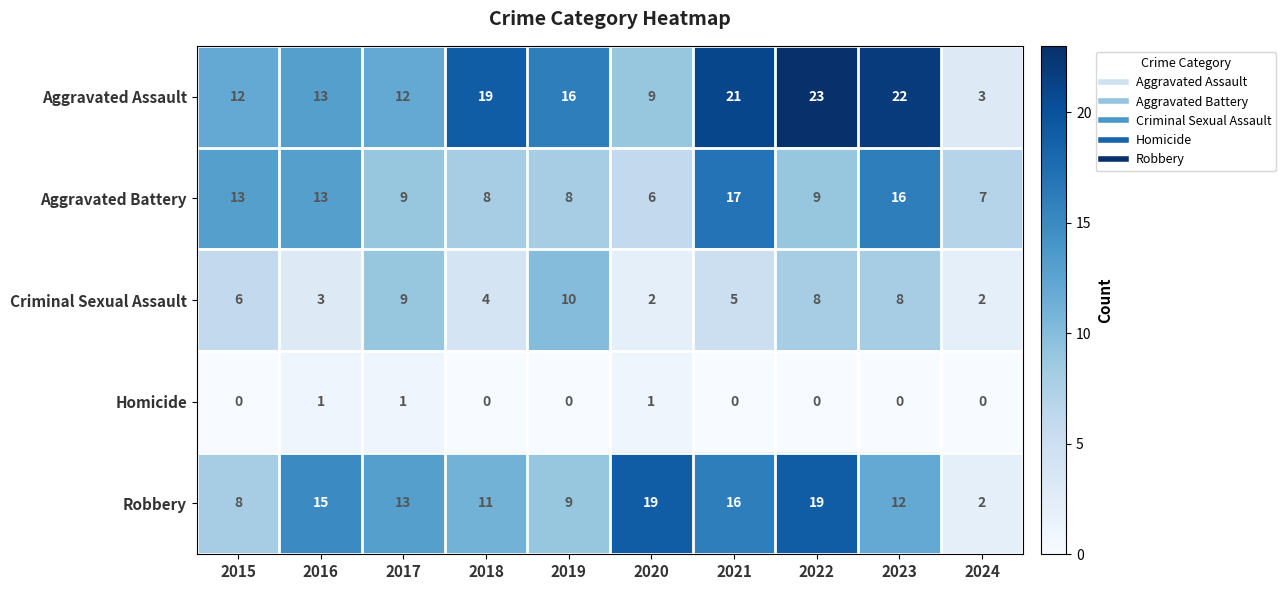

How many data points in Criminal Sexual Assault are less than 6?

5